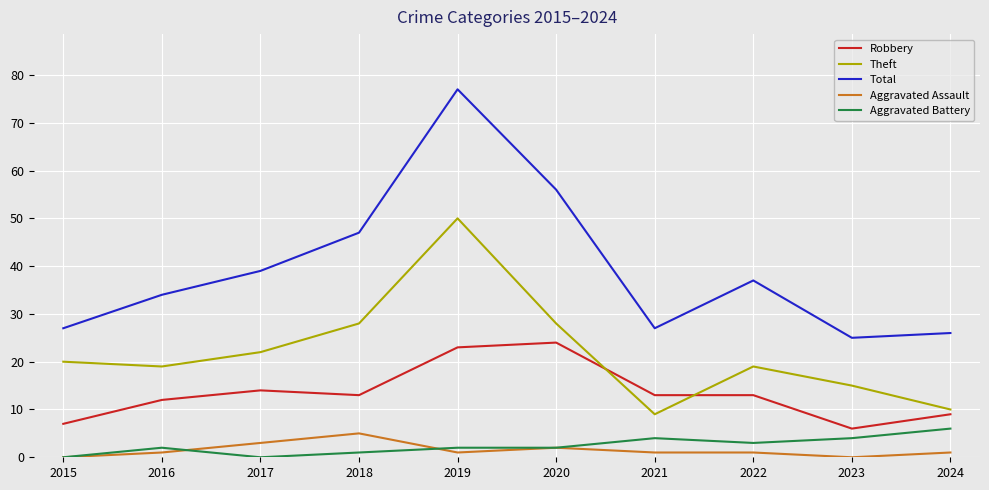

At how many categories does at least one series exceed 54?

2